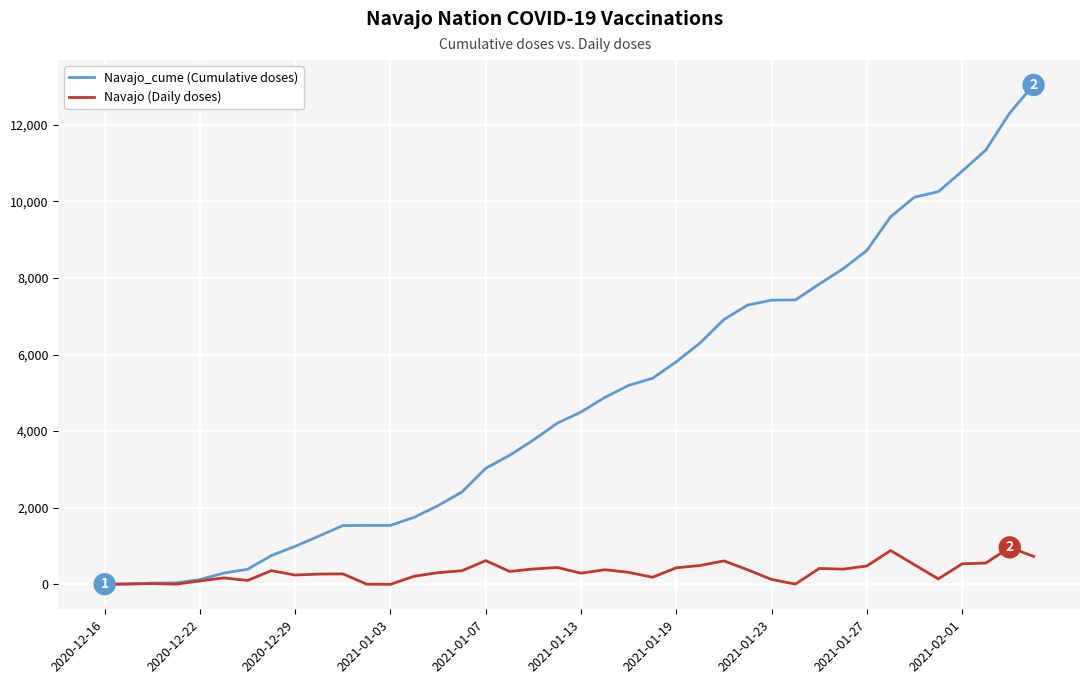

What is the maximum value shown in the chart?

13037